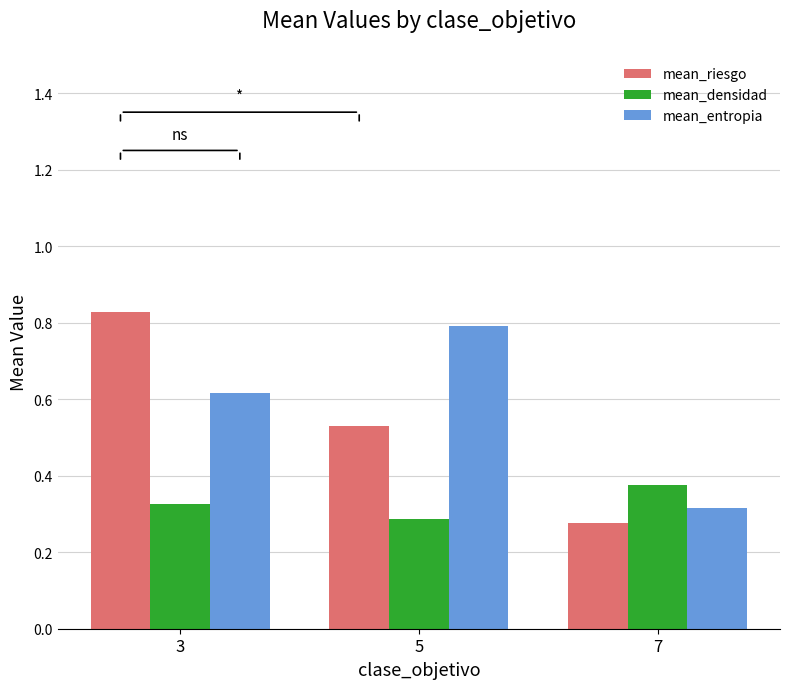

Which category has the highest value across all series?

3